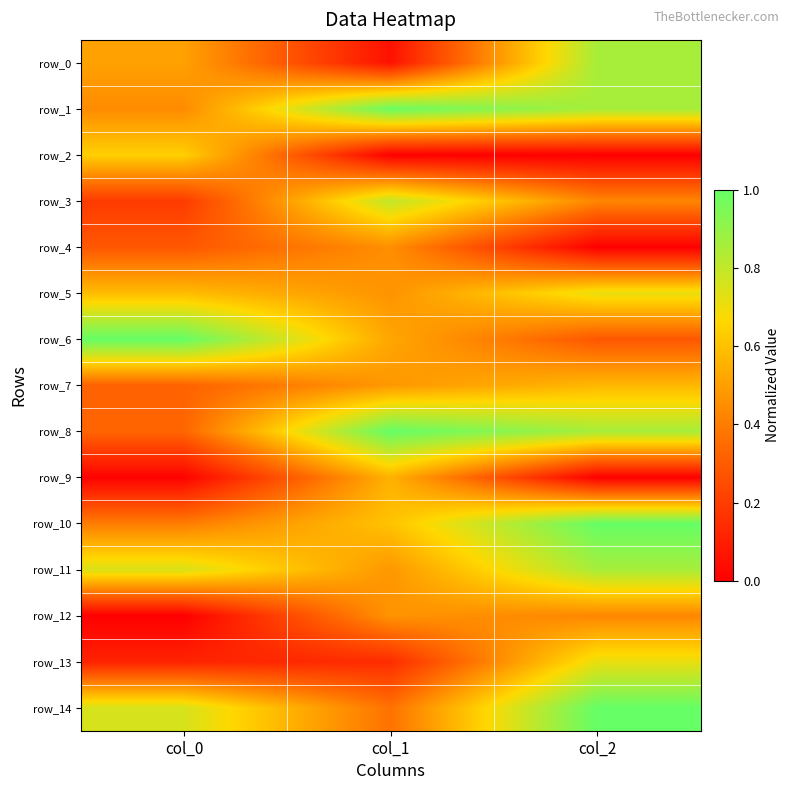

Which category has the highest value across all series?

col_0